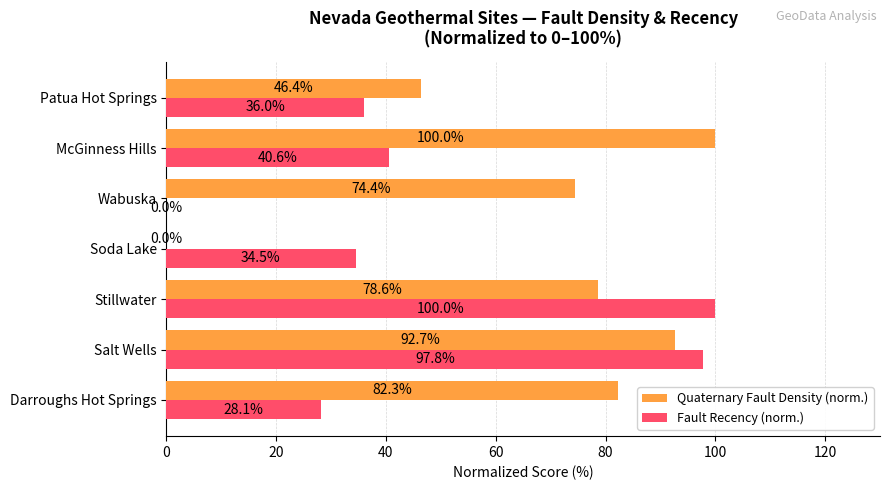

Is the value of Fault Recency (norm.) at McGinness Hills greater than the value of Quaternary Fault Density (norm.) at Wabuska?

No